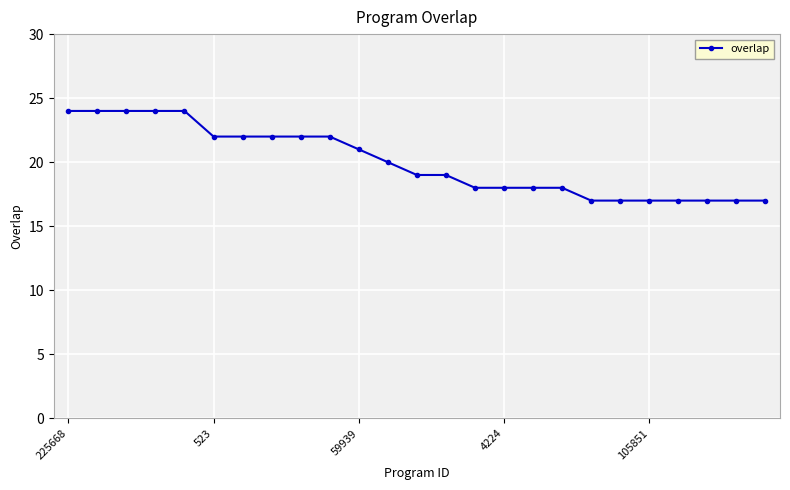

What is the difference between the second highest and second lowest values?

7